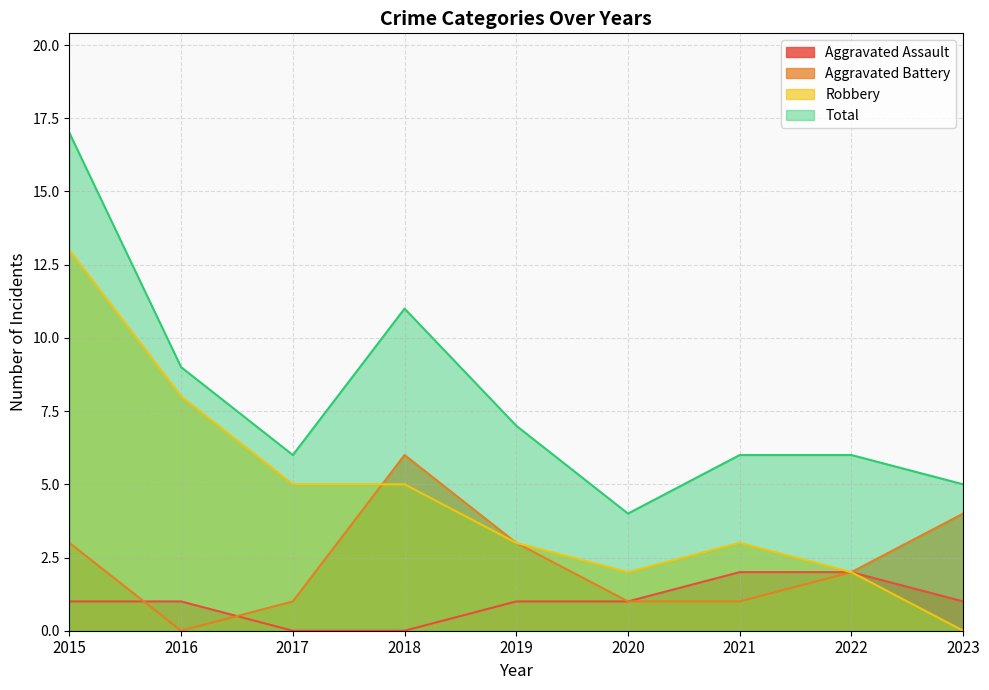

Rank the series by their maximum value, from lowest to highest.

Aggravated Assault, Aggravated Battery, Robbery, Total